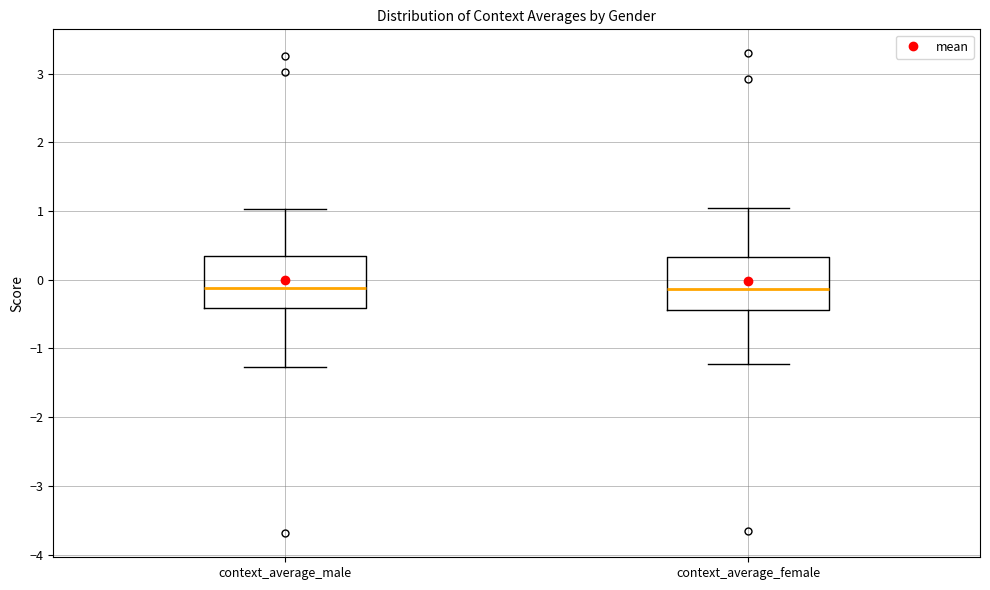

Reading left to right, read every box against the y-axis: the position of its median line, the range the box covers, and the ends of its whiskers. The values are not printed on the chart, so give them approximately, as read against the axis.

context_average_male: median -0.1, box -0.4 to 0.3, whiskers -1.3 to 1.0
context_average_female: median -0.1, box -0.4 to 0.3, whiskers -1.2 to 1.0